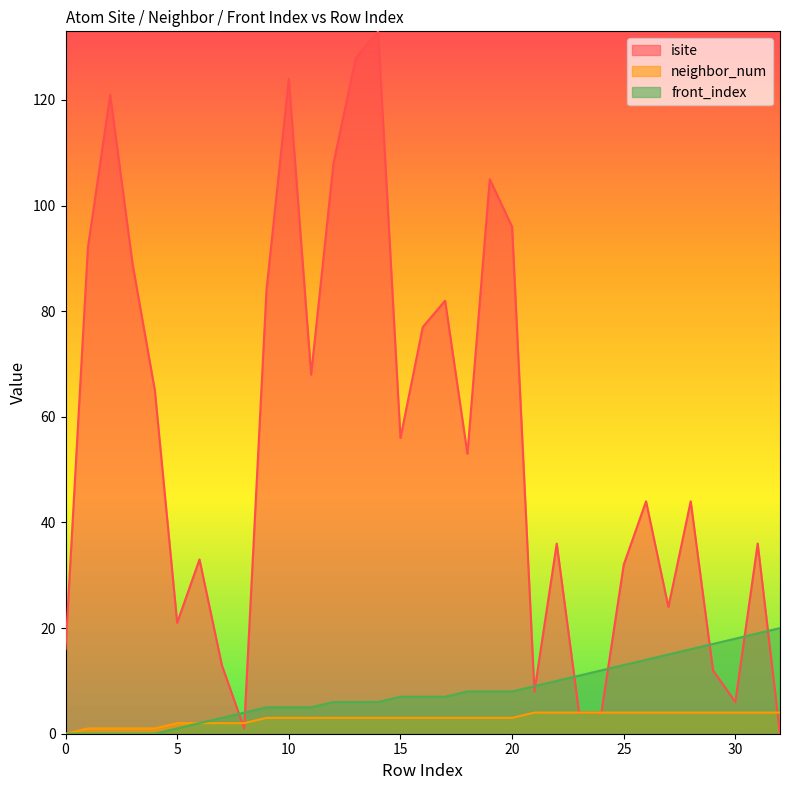

True or false: front_index and isite cross at least once.

True